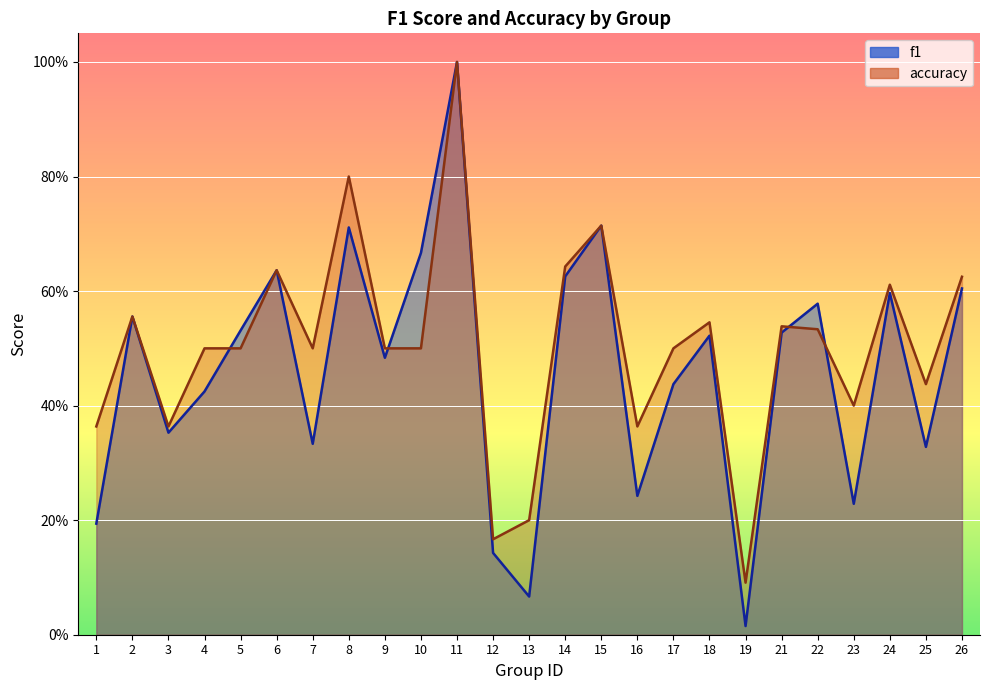

List the series in order of their overall mean, highest first.

accuracy, f1